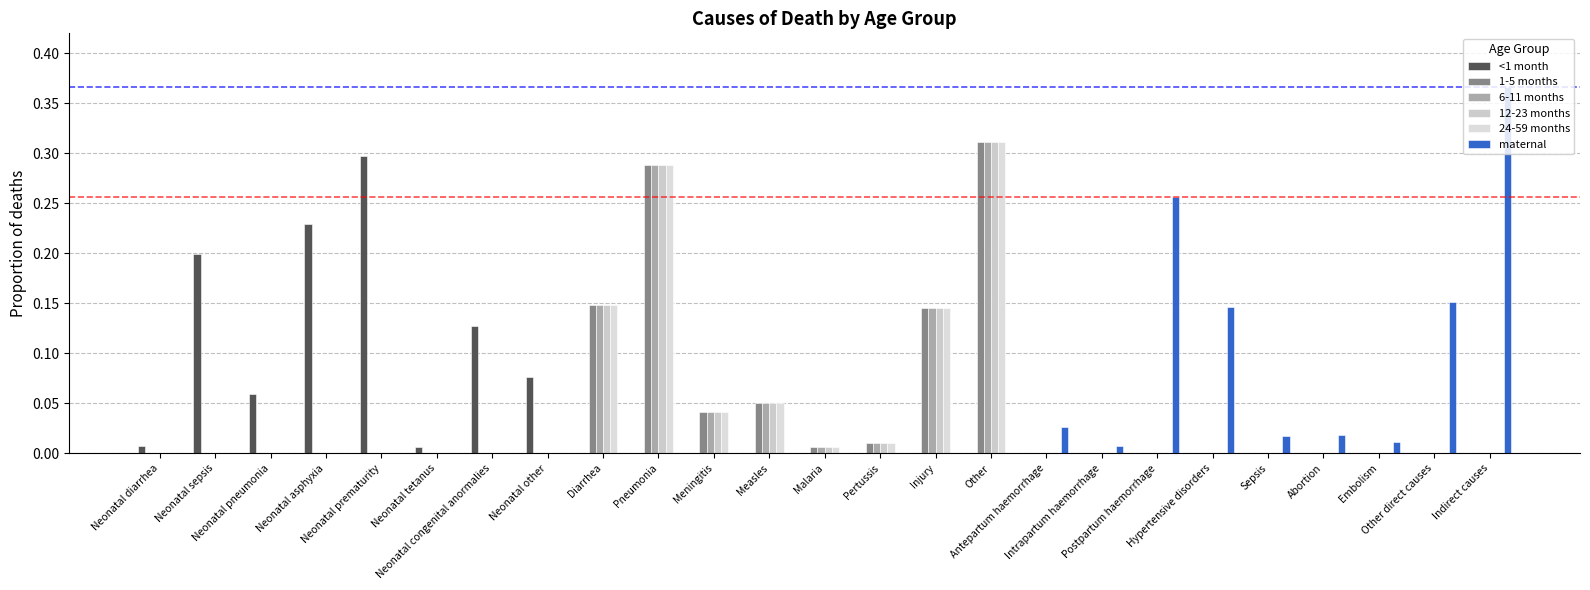

How many distinct data groups are displayed?

6